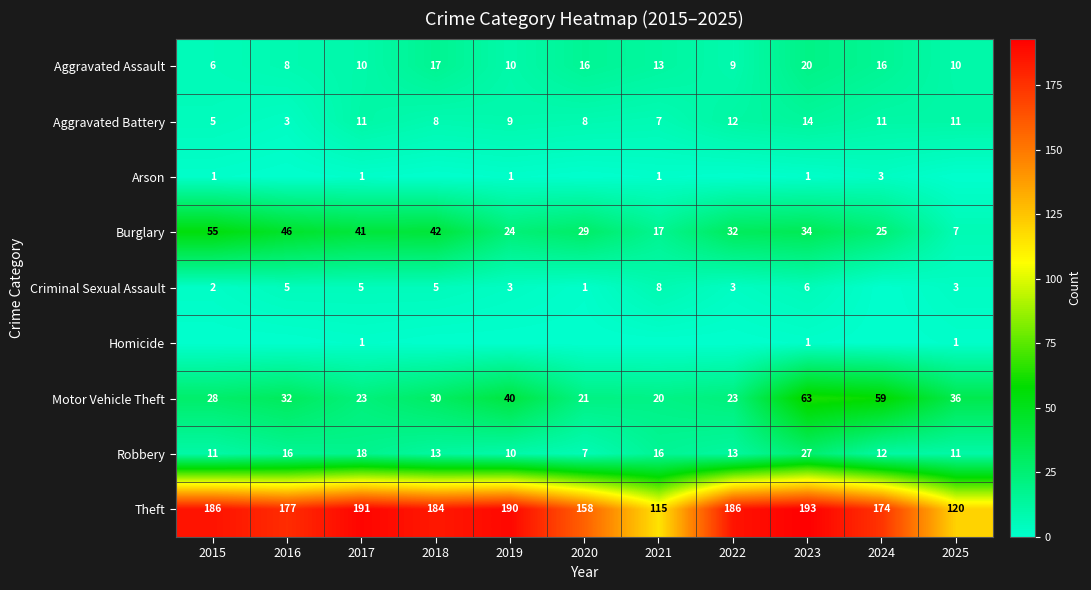

Count the number of categories in the chart.

11